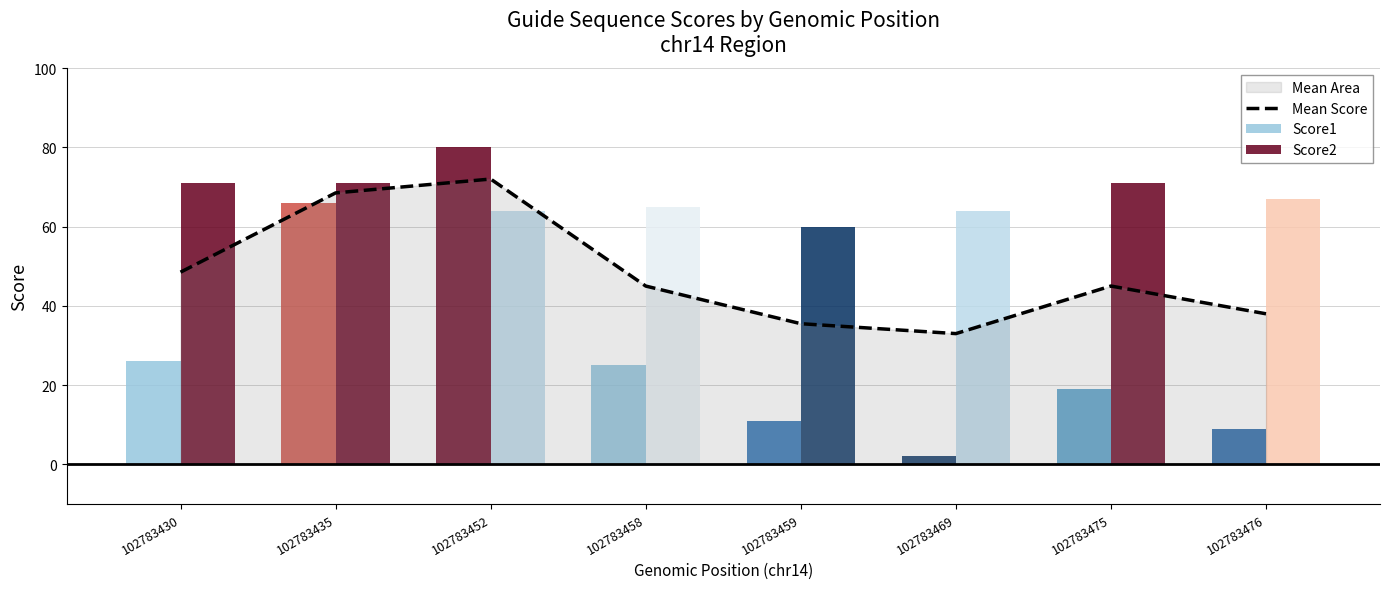

At which label is Score1 closest to 41?

102783430